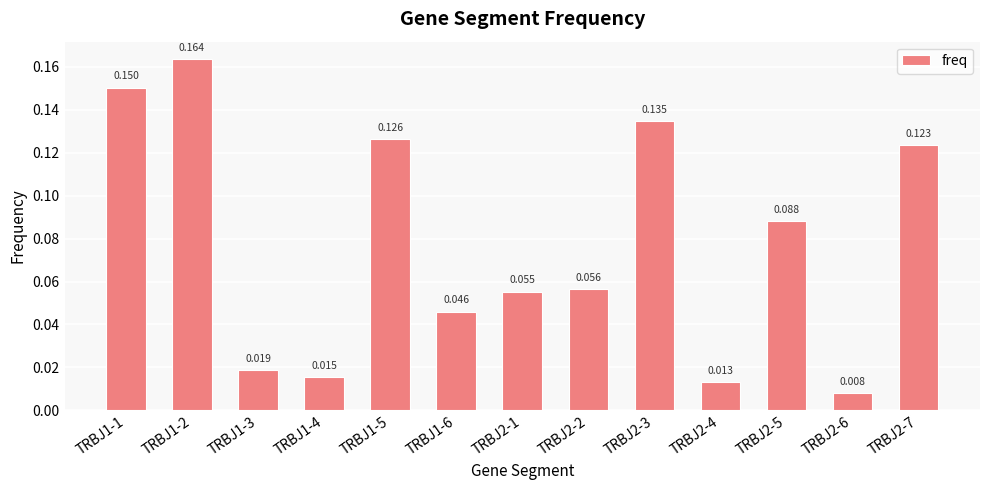

What is the sum of all values?

1.0